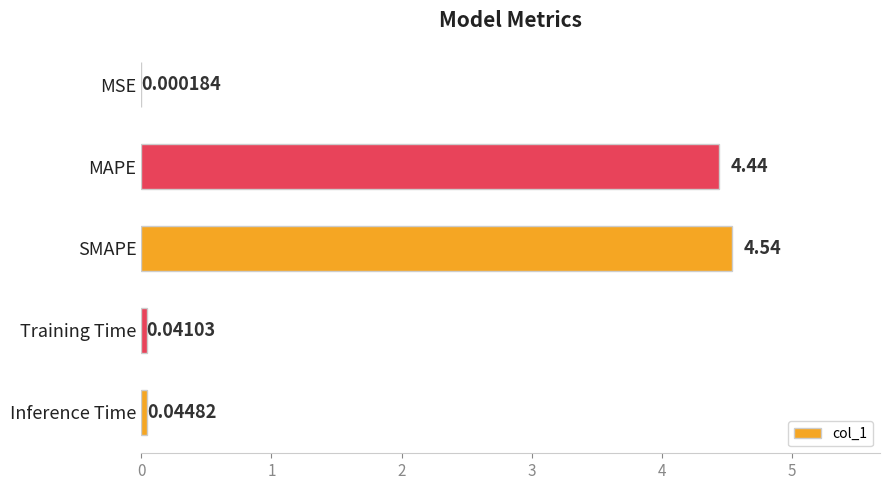

Between Training Time and Inference Time, which is larger?

Inference Time